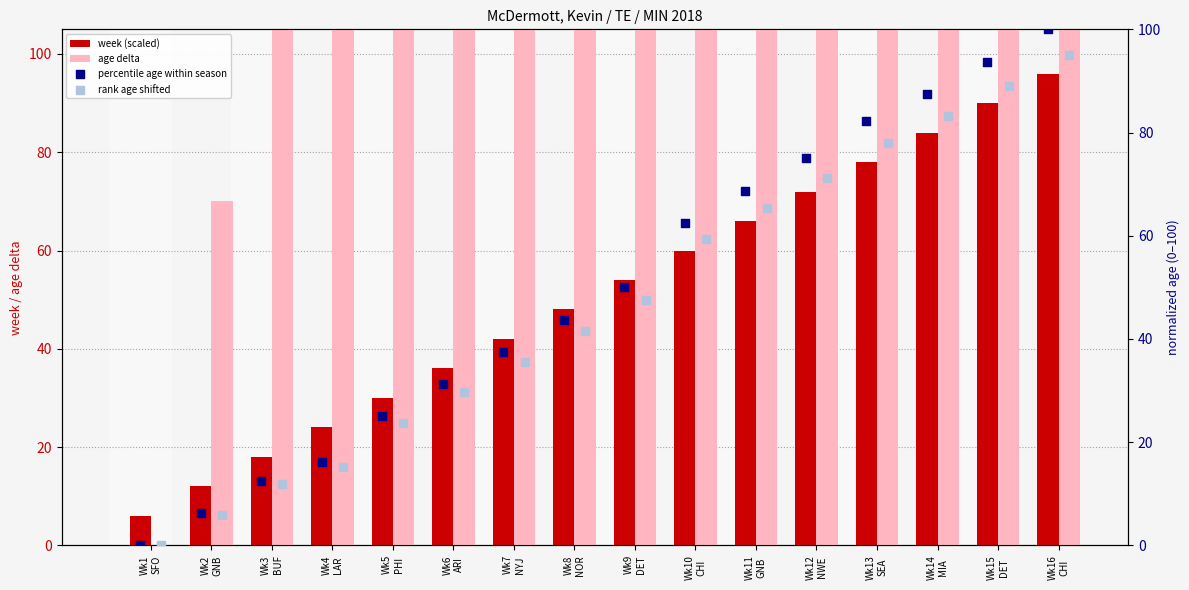

What is the total value across all series at Wk8
NOR?

623.3